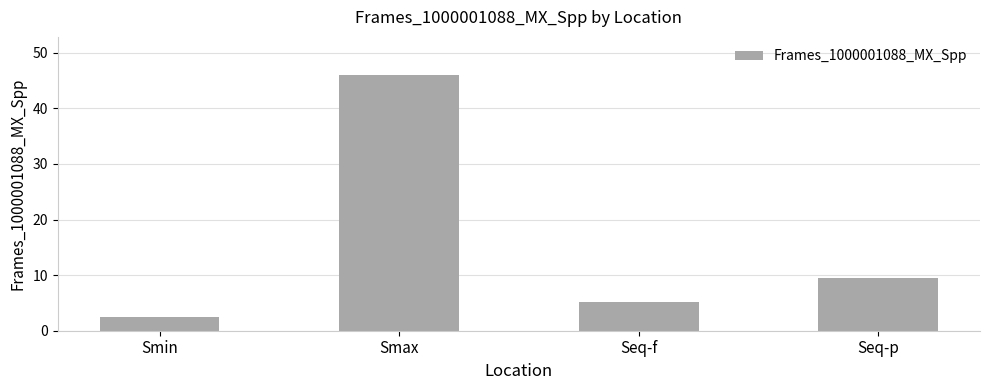

Approximately how many times larger is the value at Seq-p compared to Seq-f?

1.8